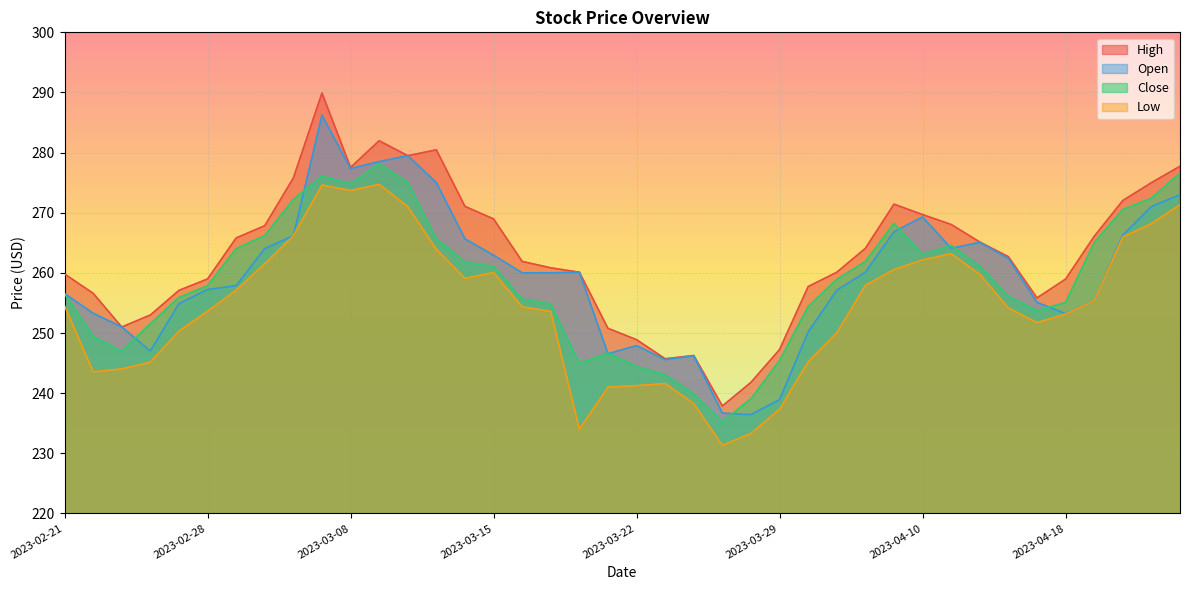

In High, how many points are lower than both neighbors (excluding endpoints)?

6